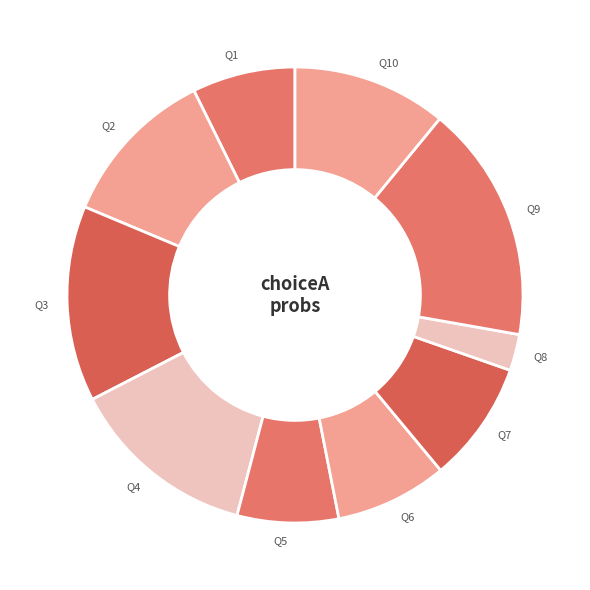

How many slices are in this pie chart?

10